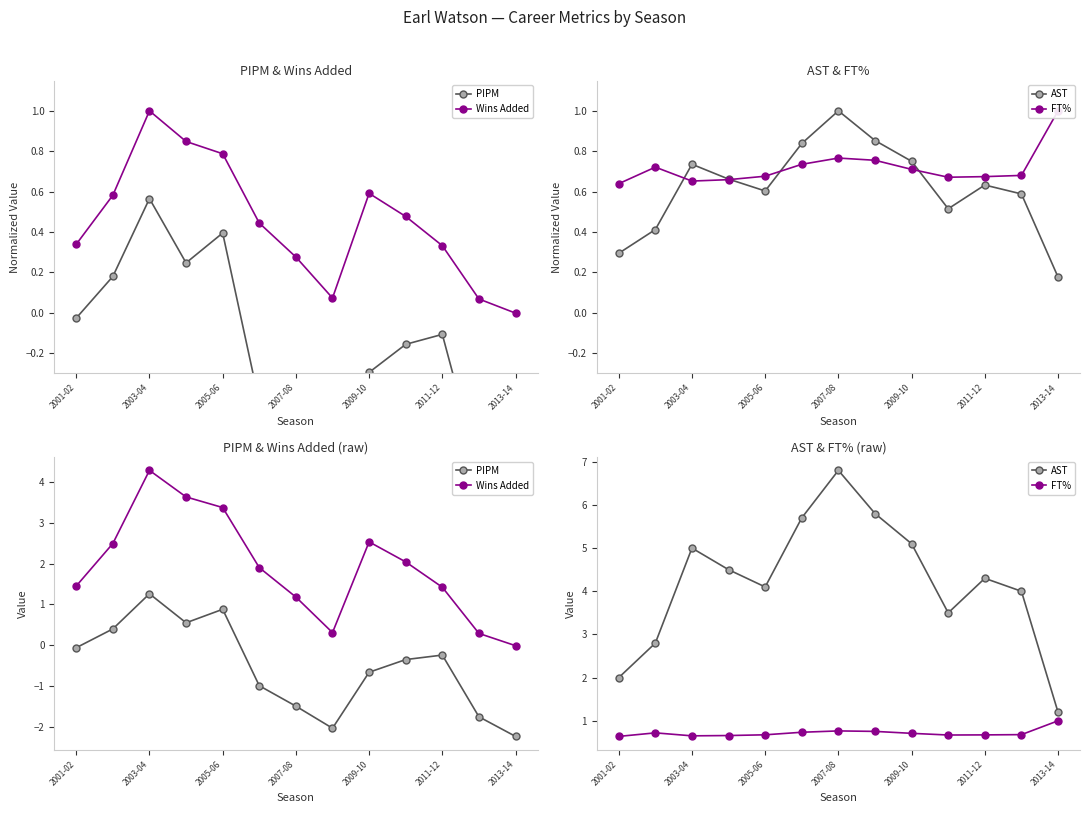

What is the total value across all series at 2011-12?

6.2